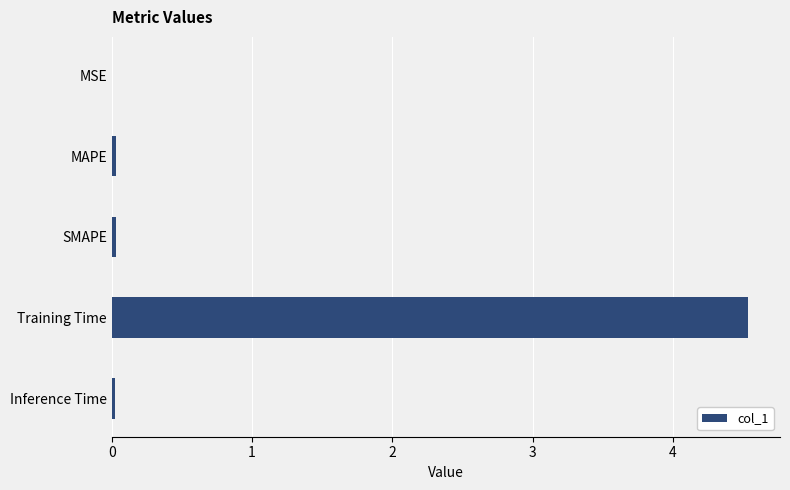

Are the bars grouped side by side (vs. stacked)?

No